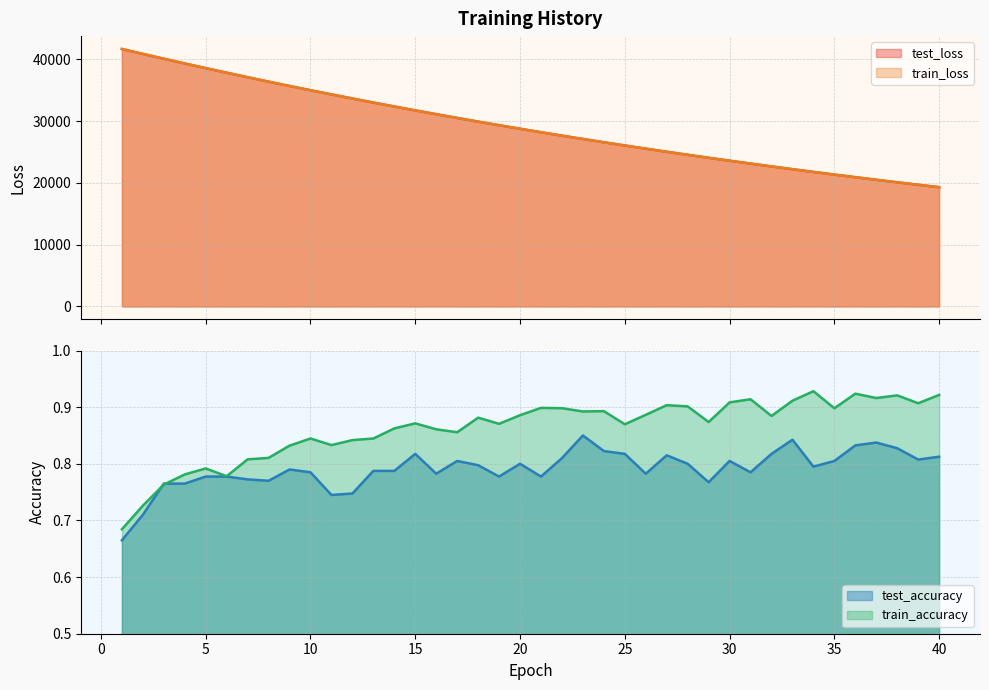

Reading left to right, what are all the values shown in this chart?

test_loss: 1=41679.1	2=40885.1	3=40103.0	4=39333.8	5=38579.3	6=37839.1	7=37110.5	8=36395.7	9=35693.0	10=35003.6	11=34327.3	12=33662.3	13=33010.2	14=32369.1	15=31740.0	16=31123.1	17=30516.9	18=29921.9	19=29339.0	20=28765.9	21=28203.5	22=27651.9	23=27110.1	24=26578.9	25=26057.3	26=25545.4	27=25043.0	28=24550.2	29=24066.9	30=23591.8	31=23125.9	32=22669.3	33=22220.1	34=21780.0	35=21348.2	36=20923.9	37=20507.9	38=20099.5	39=19699.2	40=19306.1
train_loss: 1=41680.2	2=40885.0	3=40102.5	4=39333.1	5=38578.2	6=37837.9	7=37108.6	8=36393.9	9=35690.9	10=35001.6	11=34325.1	12=33660.1	13=33007.7	14=32366.7	15=31737.7	16=31120.7	17=30515.1	18=29920.0	19=29336.8	20=28763.7	21=28201.5	22=27649.7	23=27108.2	24=26576.8	25=26055.5	26=25543.6	27=25041.3	28=24548.5	29=24065.2	30=23590.1	31=23124.4	32=22667.5	33=22218.8	34=21778.4	35=21346.8	36=20922.7	37=20506.7	38=20098.4	39=19697.9	40=19304.7
test_accuracy: 1=0.7	2=0.7	3=0.8	4=0.8	5=0.8	6=0.8	7=0.8	8=0.8	9=0.8	10=0.8	11=0.7	12=0.7	13=0.8	14=0.8	15=0.8	16=0.8	17=0.8	18=0.8	19=0.8	20=0.8	21=0.8	22=0.8	23=0.8	24=0.8	25=0.8	26=0.8	27=0.8	28=0.8	29=0.8	30=0.8	31=0.8	32=0.8	33=0.8	34=0.8	35=0.8	36=0.8	37=0.8	38=0.8	39=0.8	40=0.8
train_accuracy: 1=0.7	2=0.7	3=0.8	4=0.8	5=0.8	6=0.8	7=0.8	8=0.8	9=0.8	10=0.8	11=0.8	12=0.8	13=0.8	14=0.9	15=0.9	16=0.9	17=0.9	18=0.9	19=0.9	20=0.9	21=0.9	22=0.9	23=0.9	24=0.9	25=0.9	26=0.9	27=0.9	28=0.9	29=0.9	30=0.9	31=0.9	32=0.9	33=0.9	34=0.9	35=0.9	36=0.9	37=0.9	38=0.9	39=0.9	40=0.9